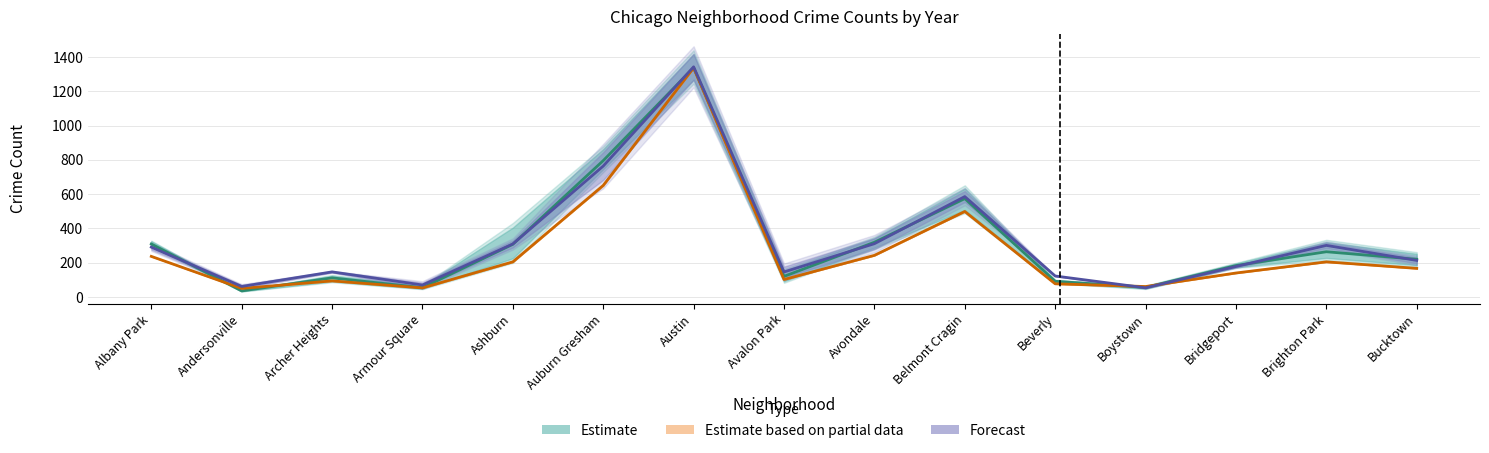

Rank the series at Ashburn from lowest to highest value.

Estimate based on partial data, Estimate, Forecast